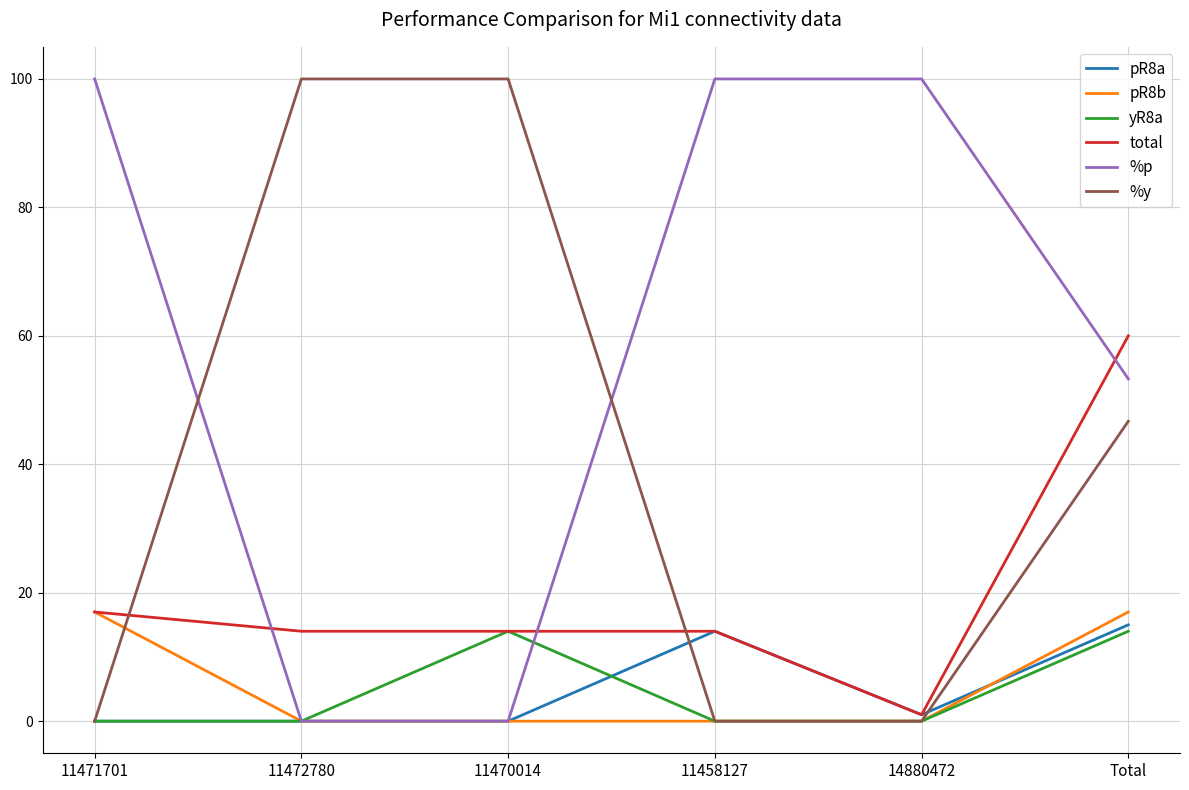

What position from the right is 11470014?

4